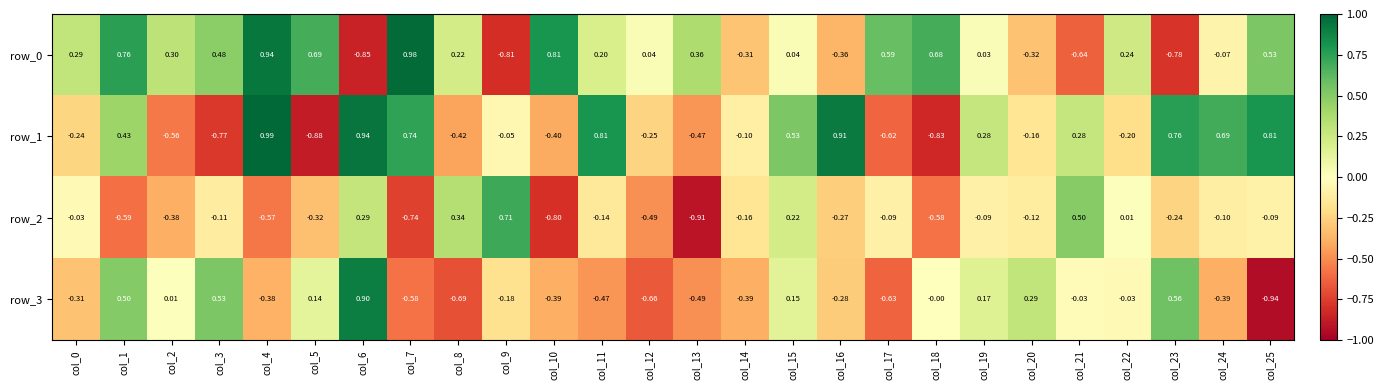

What is the difference between the maximum and minimum values in the row_1 series?

1.9